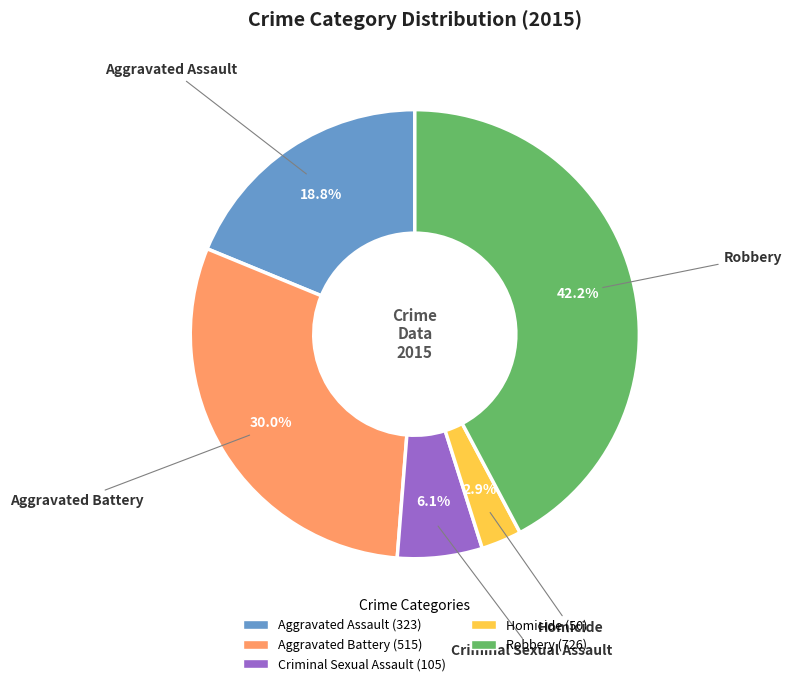

Is there any slice that represents more than half of the pie?

No